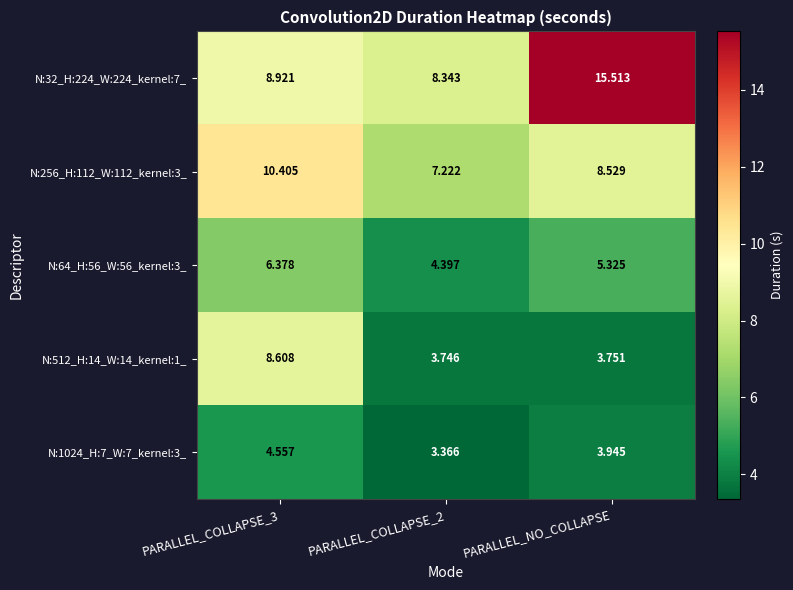

List the series in order of their peak value, highest first.

N:32_H:224_W:224_kernel:7_, N:256_H:112_W:112_kernel:3_, N:512_H:14_W:14_kernel:1_, N:64_H:56_W:56_kernel:3_, N:1024_H:7_W:7_kernel:3_